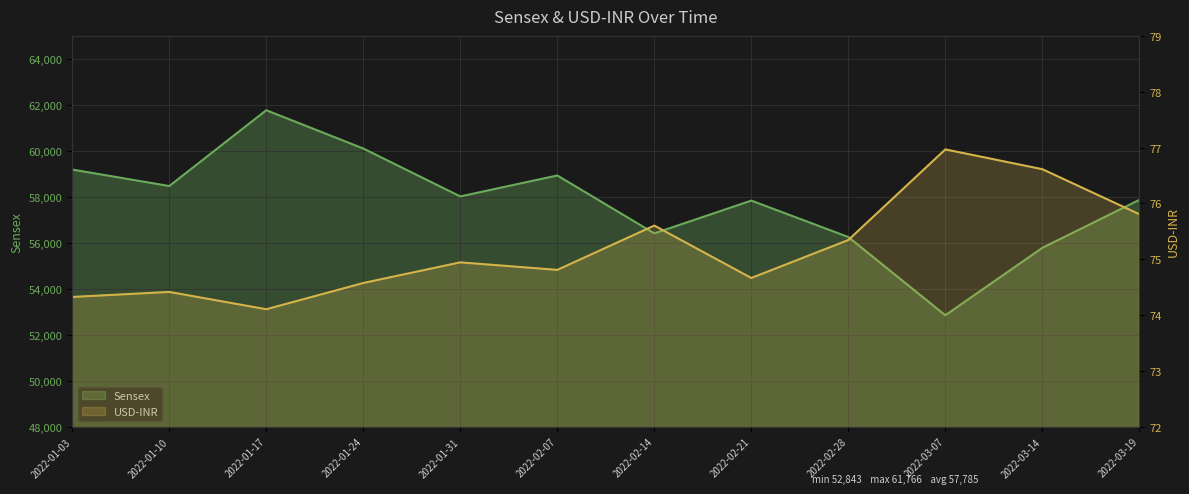

What position from the right is 2022-01-10?

11